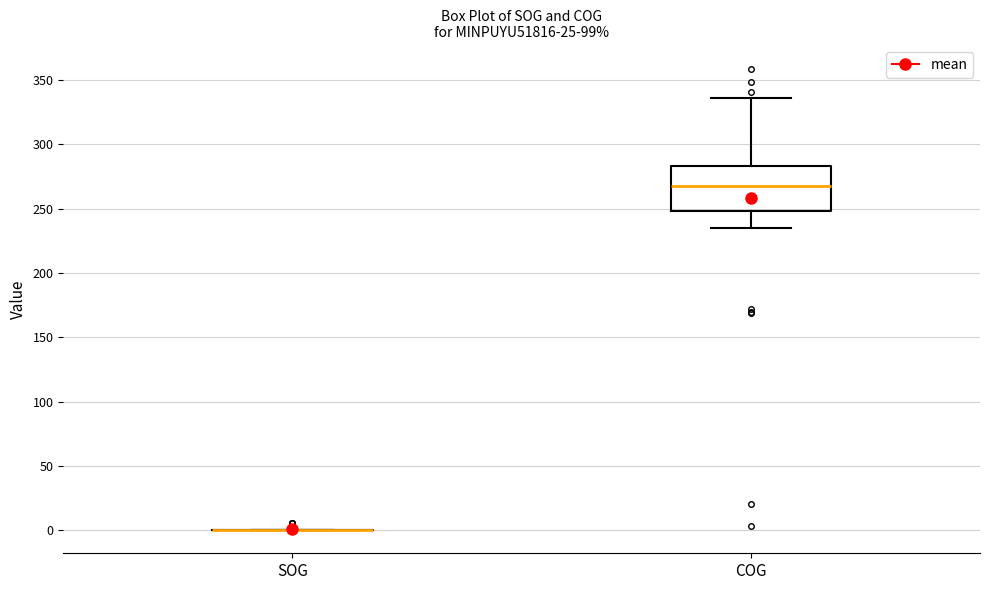

Reading left to right, transcribe this box plot: for each box, give where its median line is, the range the box spans, and where its two whiskers end, as read against the y-axis. The values are not printed on the chart, so give them approximately, as read against the axis.

SOG: box collapsed to a line at 0, whiskers 0 to 0
COG: median 270, box 250 to 285, whiskers 235 to 335